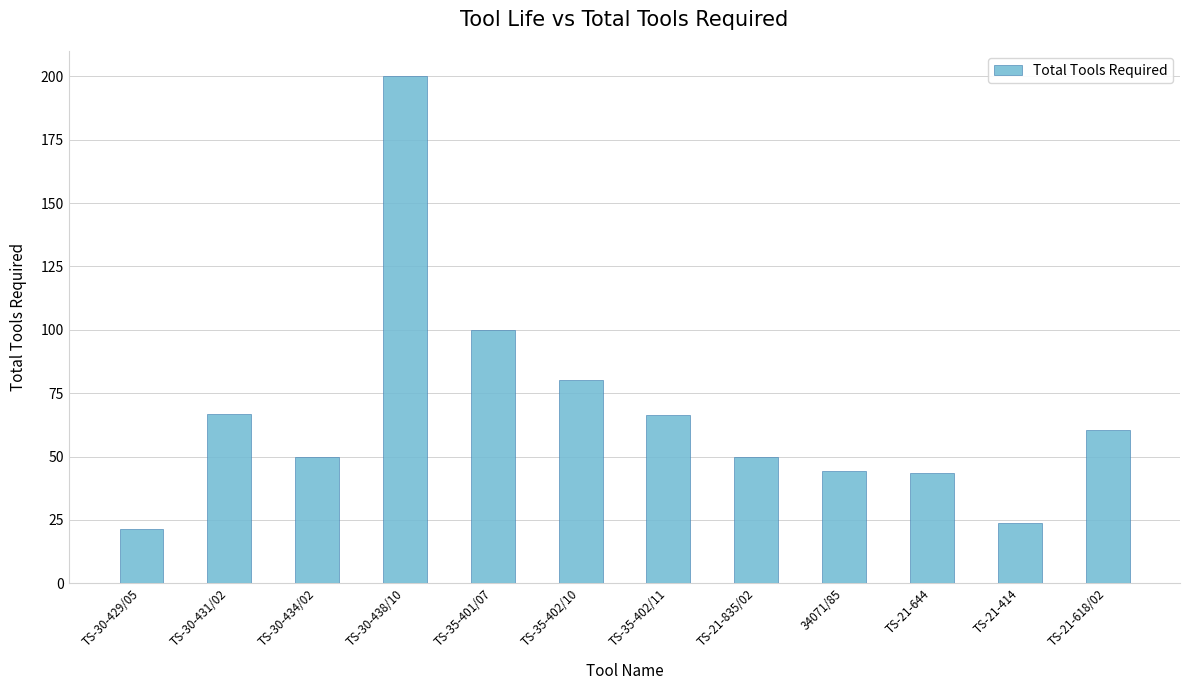

What is the greatest value displayed?

200.0